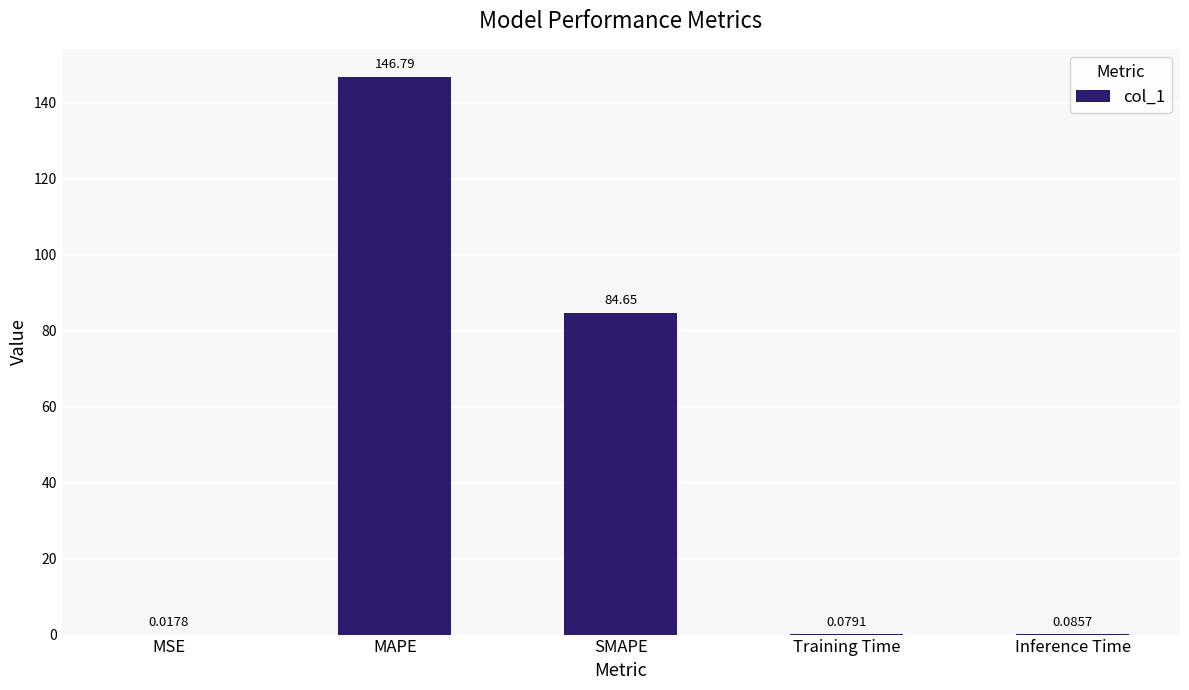

What is the sum of all values?

231.6